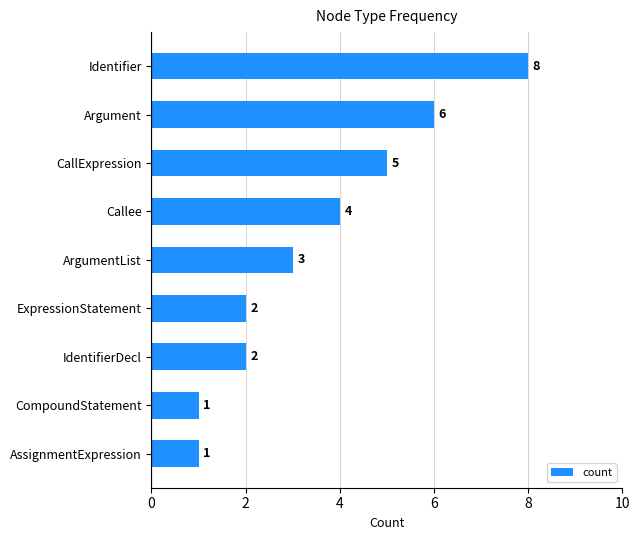

Reading bottom to top, list all the values displayed in this chart.

1	1	2	2	3	4	5	6	8